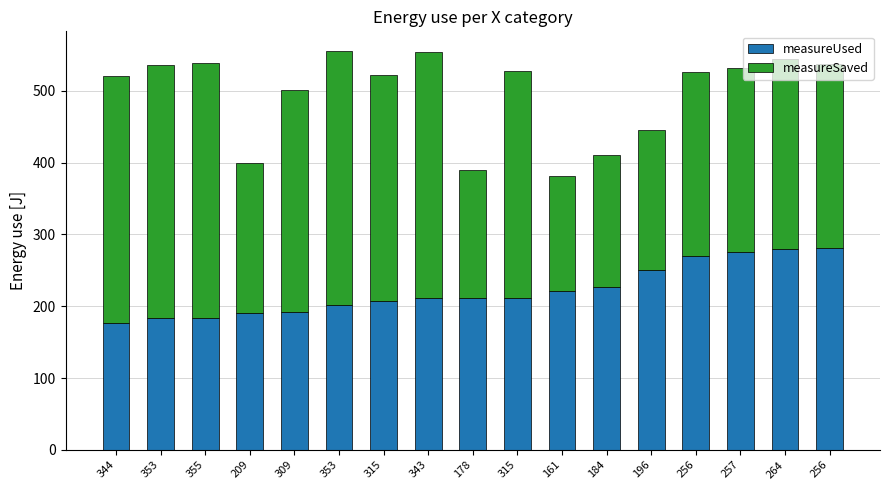

What is the difference between the maximum and minimum values in the measureUsed series?

104